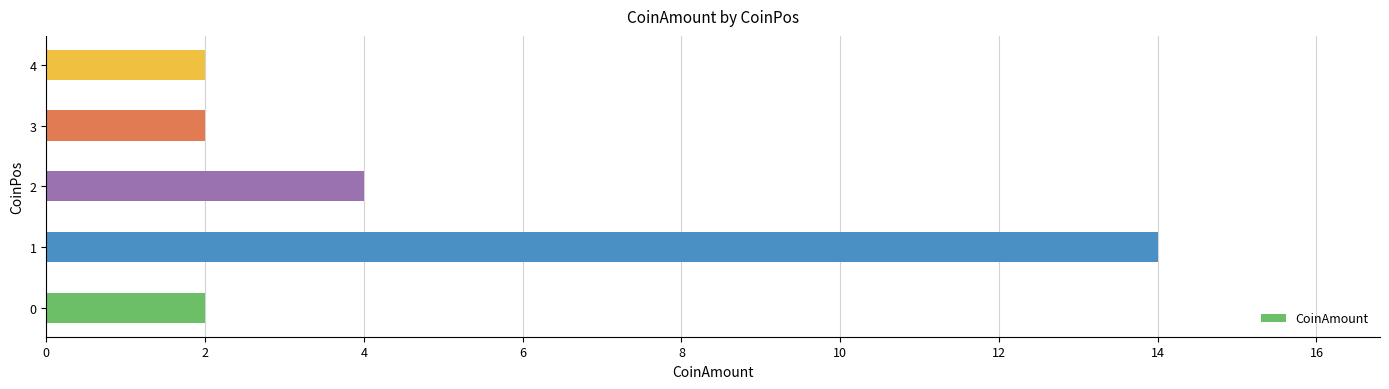

Count the number of categories in the chart.

5